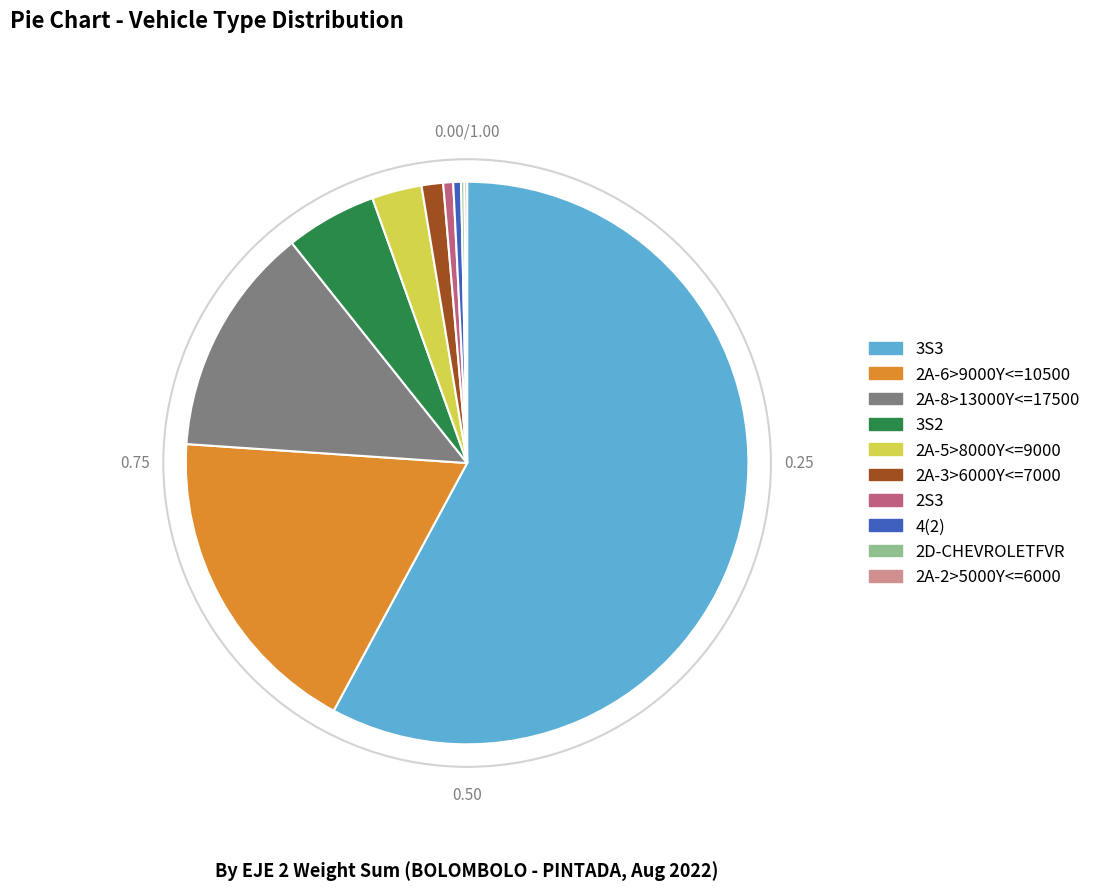

True or false: 3S2 accounts for 5% of the total.

True